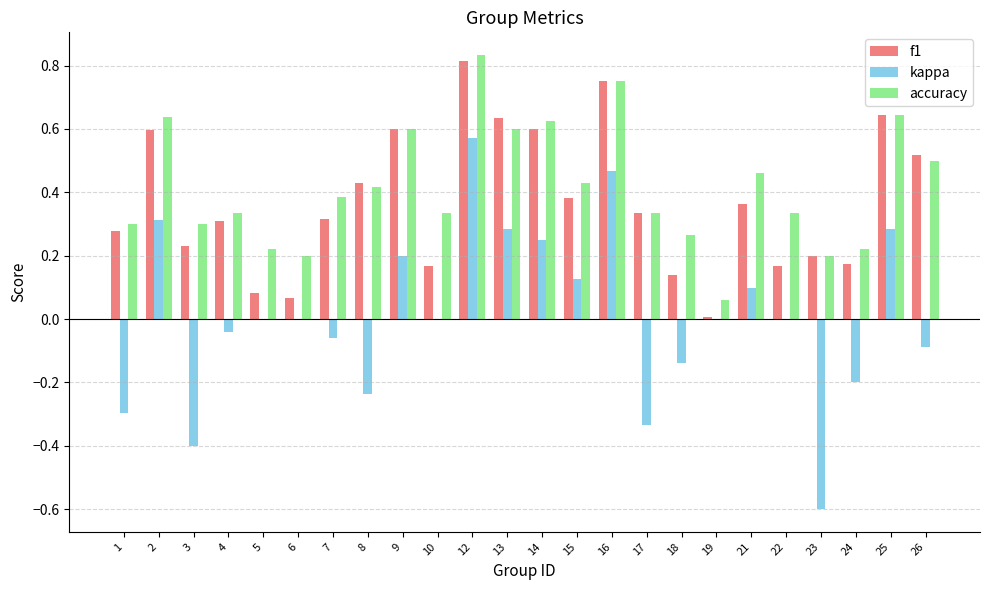

Is the value of accuracy at 24 greater than the value of kappa at 24?

Yes